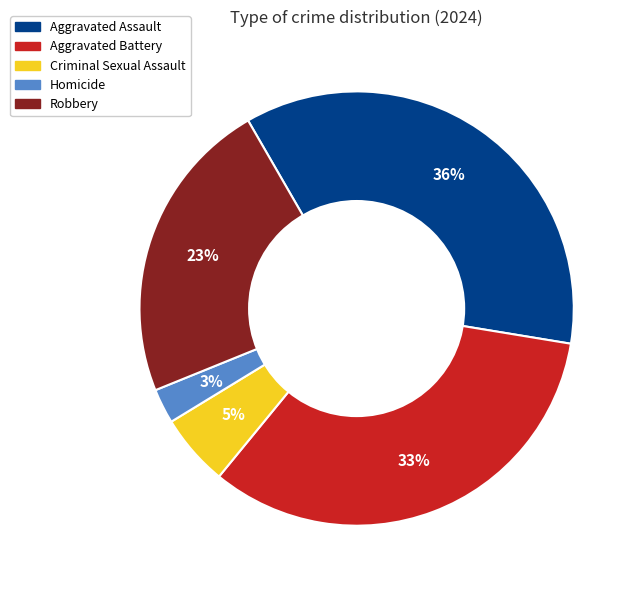

What is the largest slice in the pie chart?

Aggravated Assault